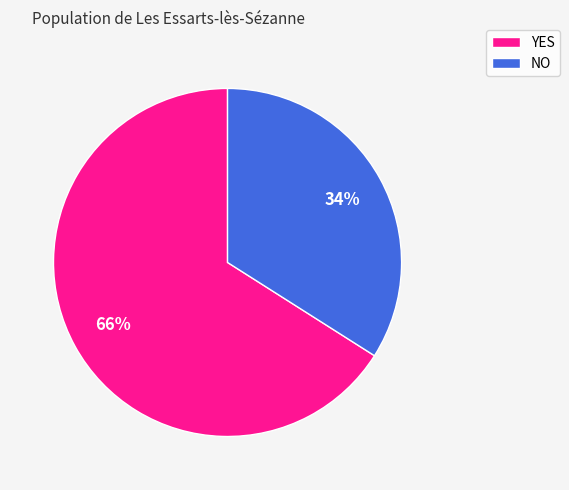

Is there a majority slice in this chart?

Yes